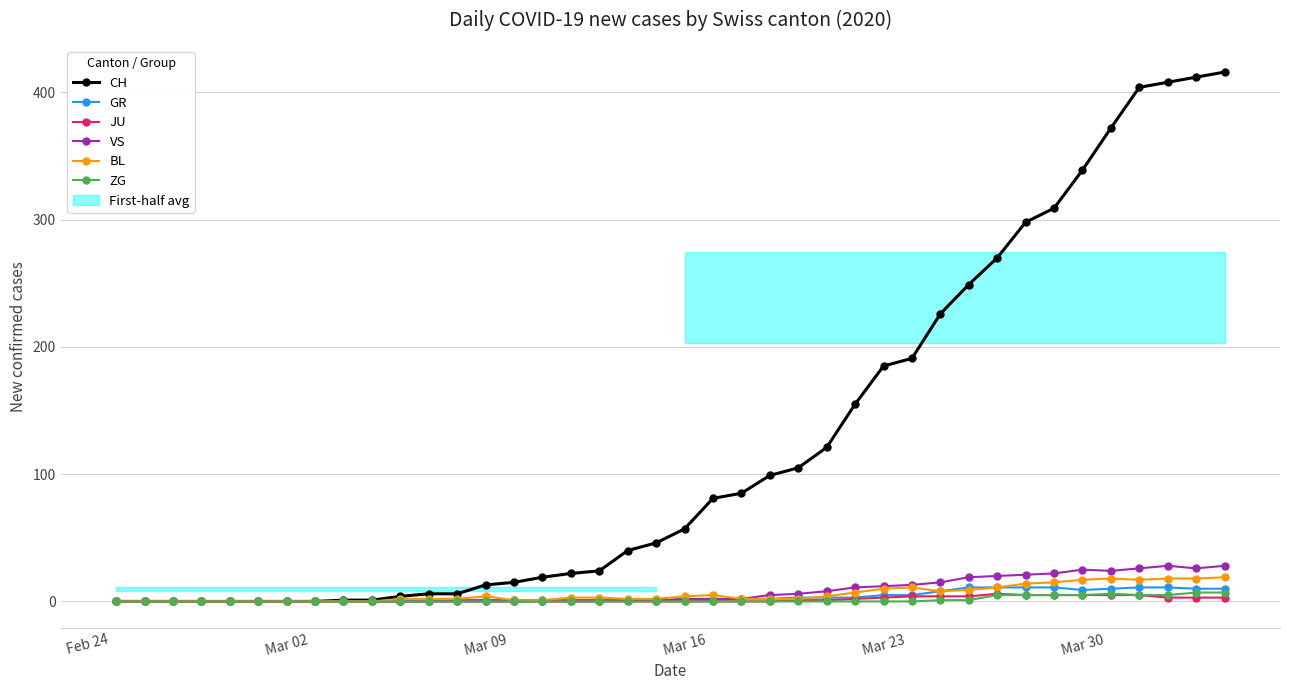

Which series has the largest total across all categories?

CH